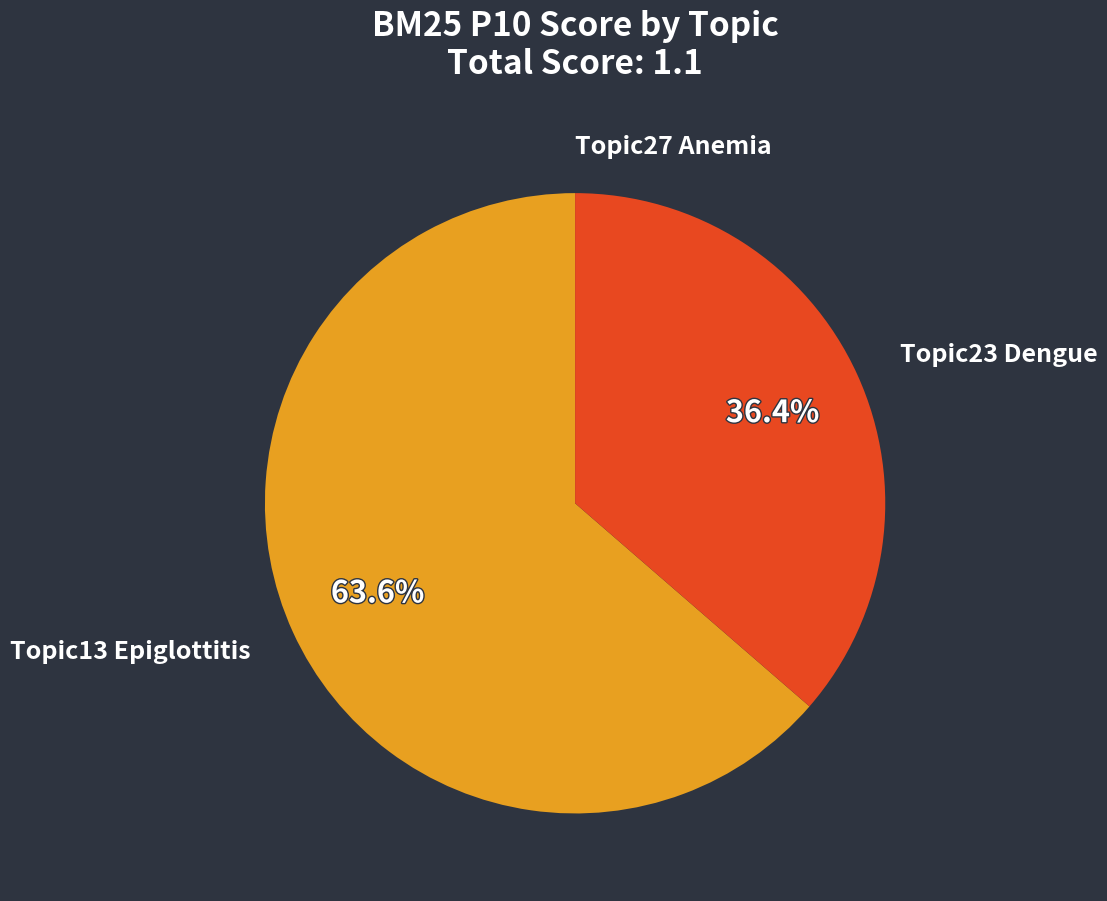

To the nearest percent, what portion does Topic13 Epiglottitis represent?

64%